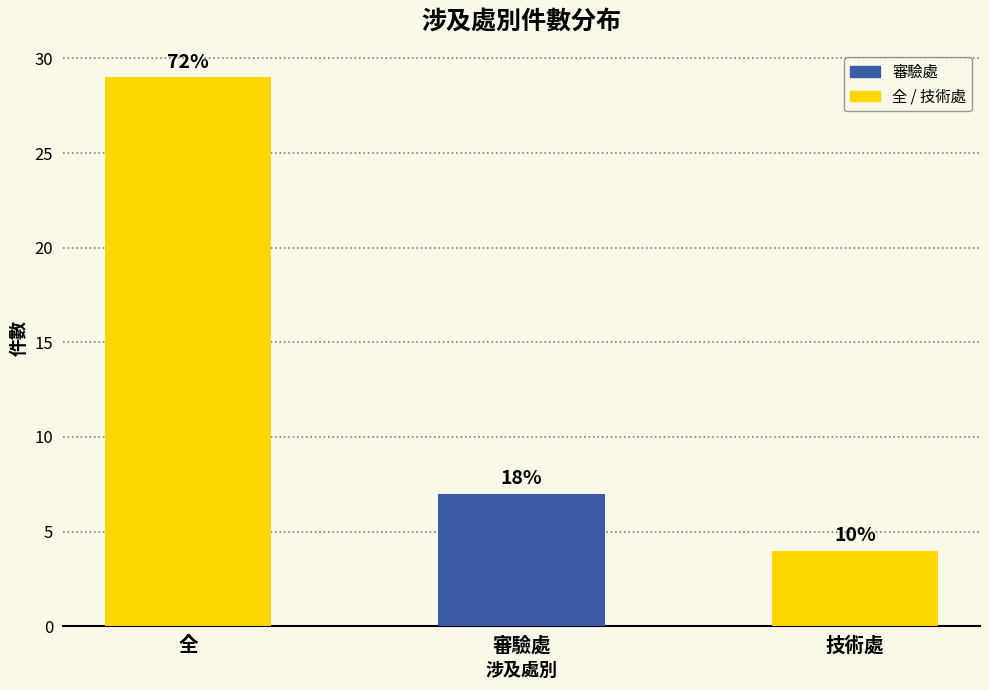

Does the chart contain any negative values?

No